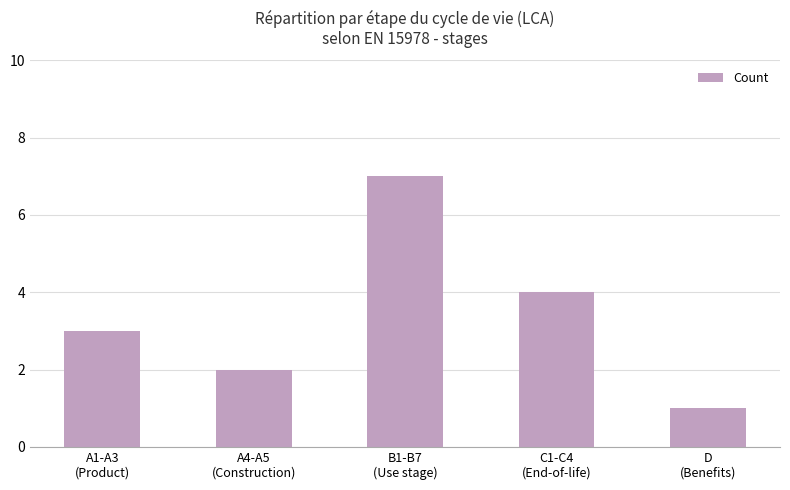

Reading right to left, transcribe all the data shown in this chart.

1	4	7	2	3